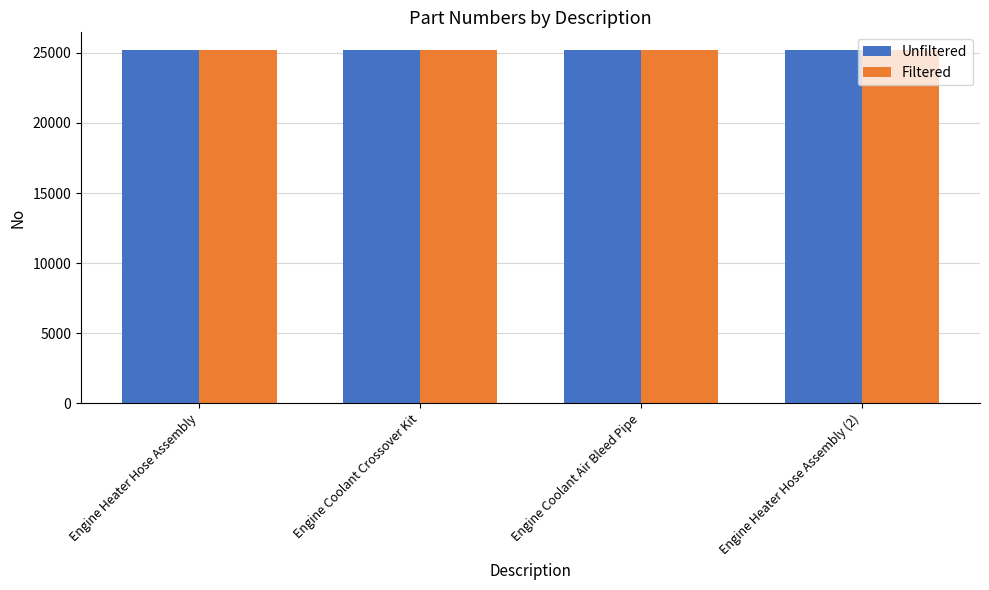

The Filtered series shows 25203 at Engine Coolant Air Bleed Pipe. True or false?

True